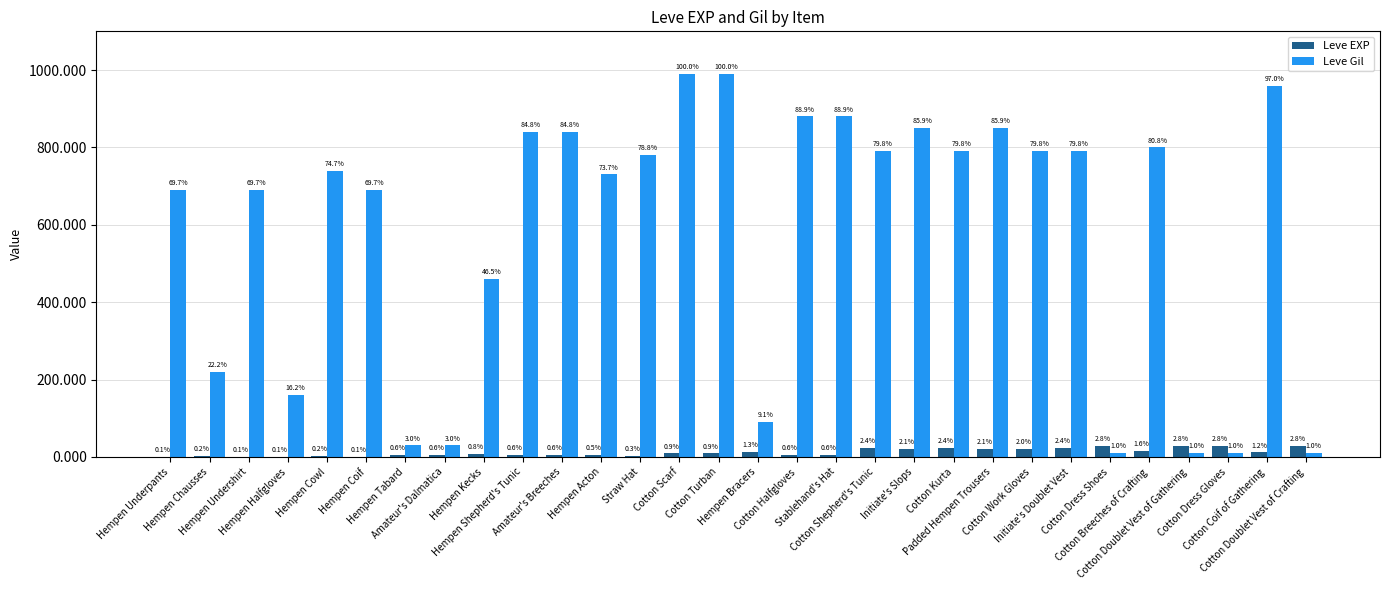

Are the bars horizontal?

No